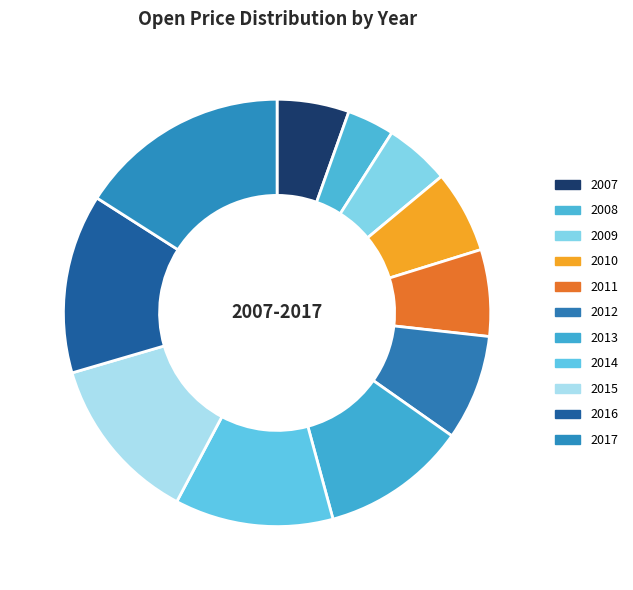

Is there a majority slice in this chart?

No